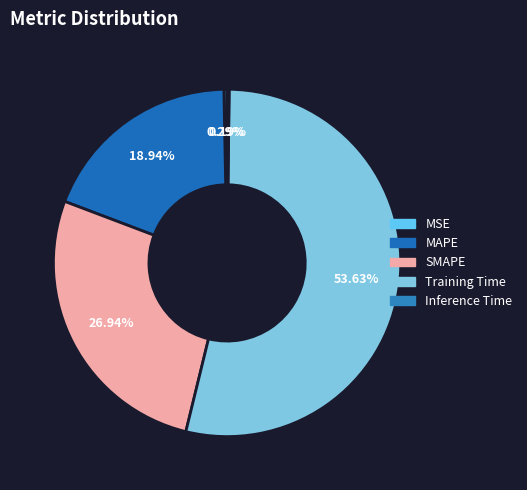

Rank the categories by value from lowest to highest.

Inference Time, MSE, MAPE, SMAPE, Training Time